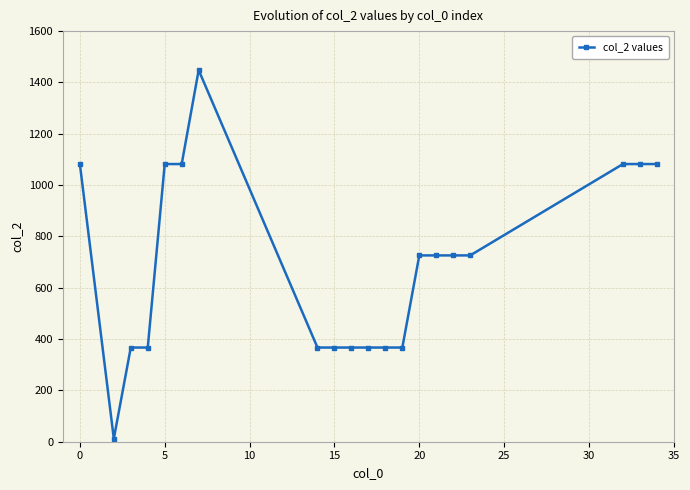

Reading left to right, list all the values displayed in this chart.

1082	12	367	367	1082	1082	1448	367	367	367	367	367	367	726	726	726	726	1082	1082	1082